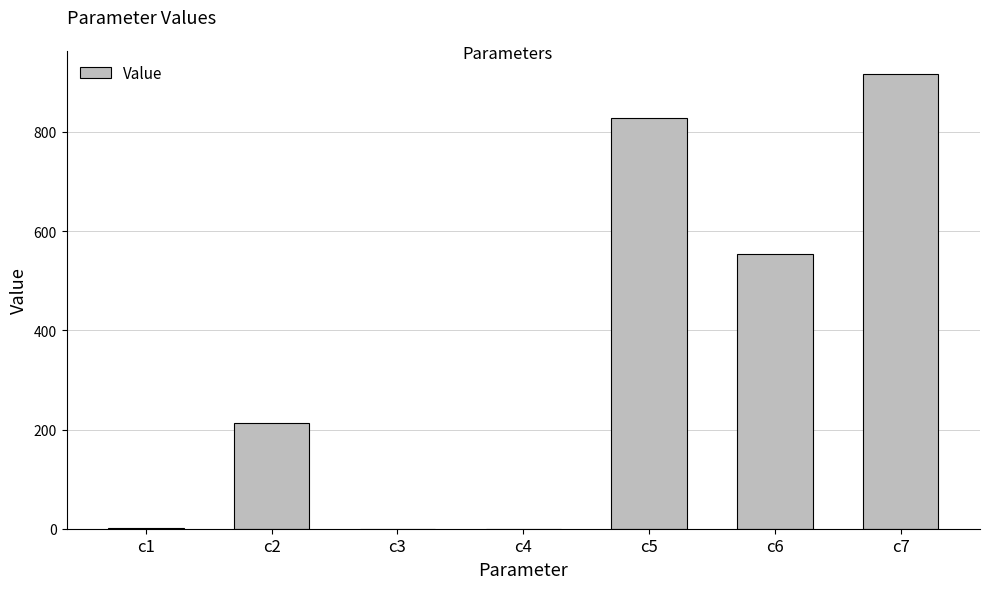

The value at c2 is 367.8. True or false?

False